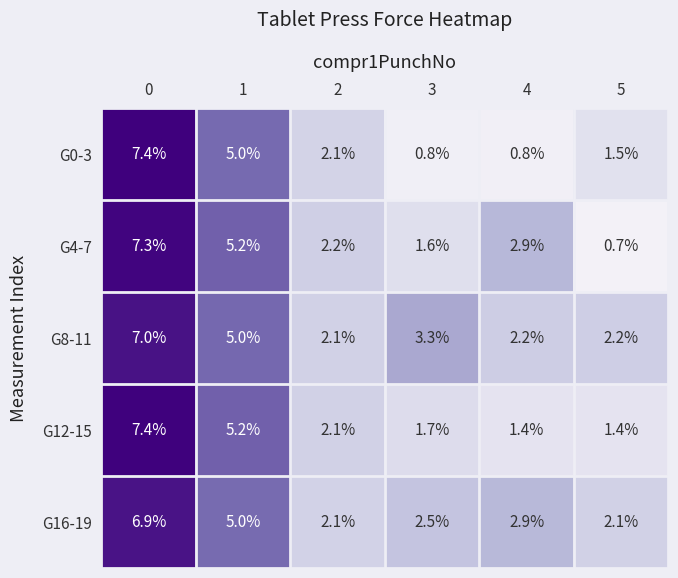

How many data points in G12-15 are less than 2?

3